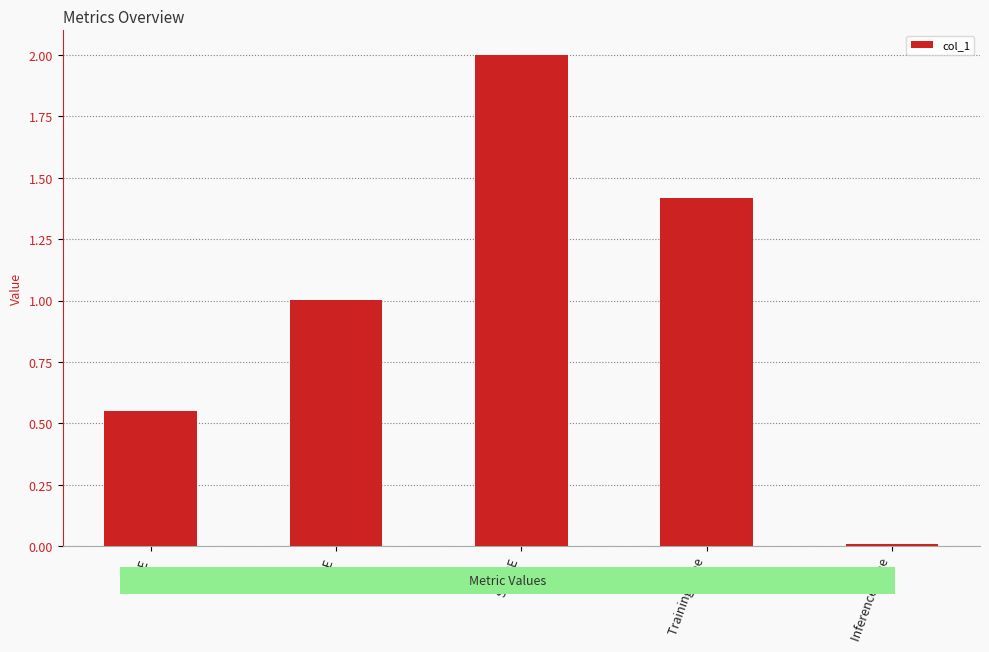

True or false: the data shows 0.5 at MAPE.

False